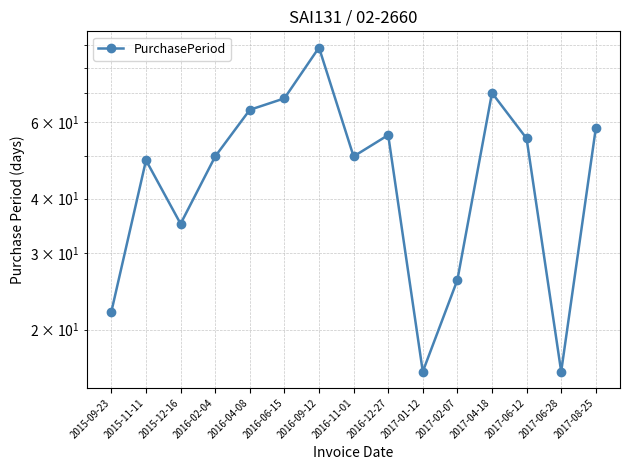

What is the difference between the values at 2016-04-08 and 2017-06-12?

9